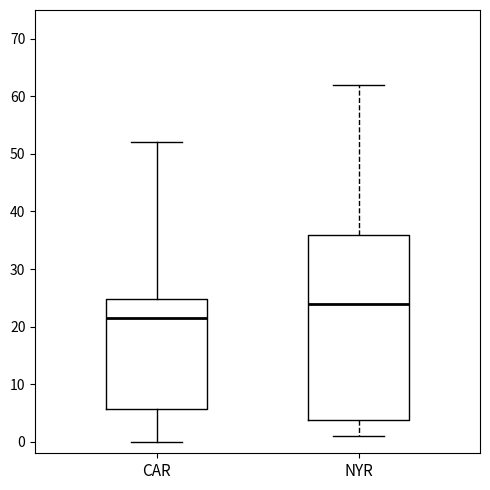

Where is the lower edge of the box for CAR on the y-axis? The values are not printed on the chart, so give them approximately, as read against the axis.

6